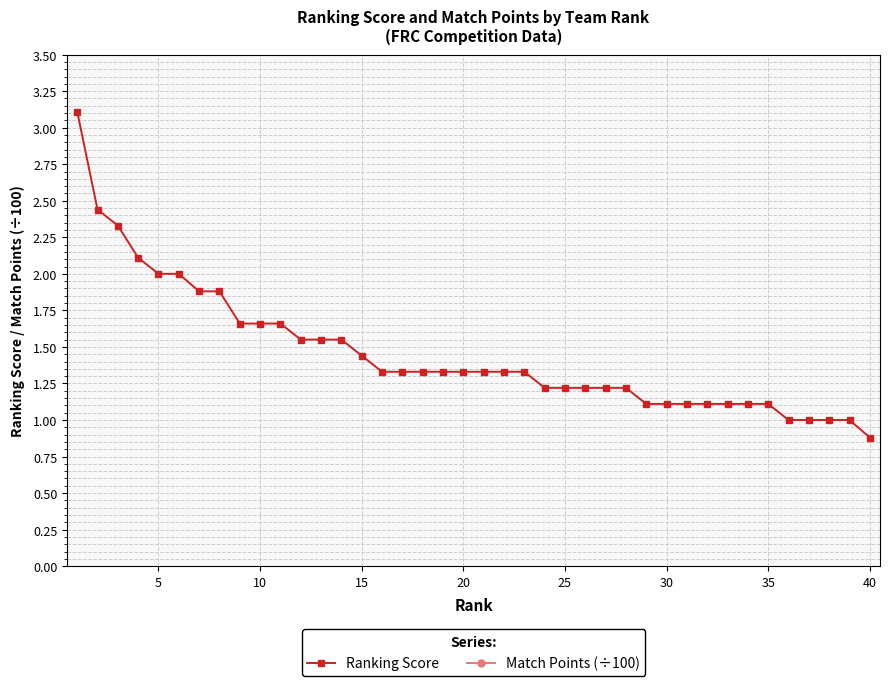

The value of Ranking Score at 25 is 1.9. True or false?

False